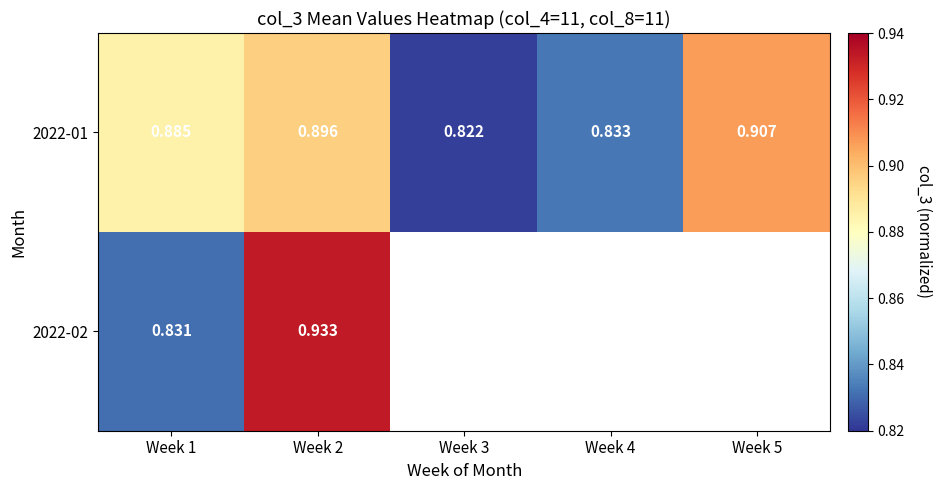

Count the 2022-01 values in the range 0 to 1.

5